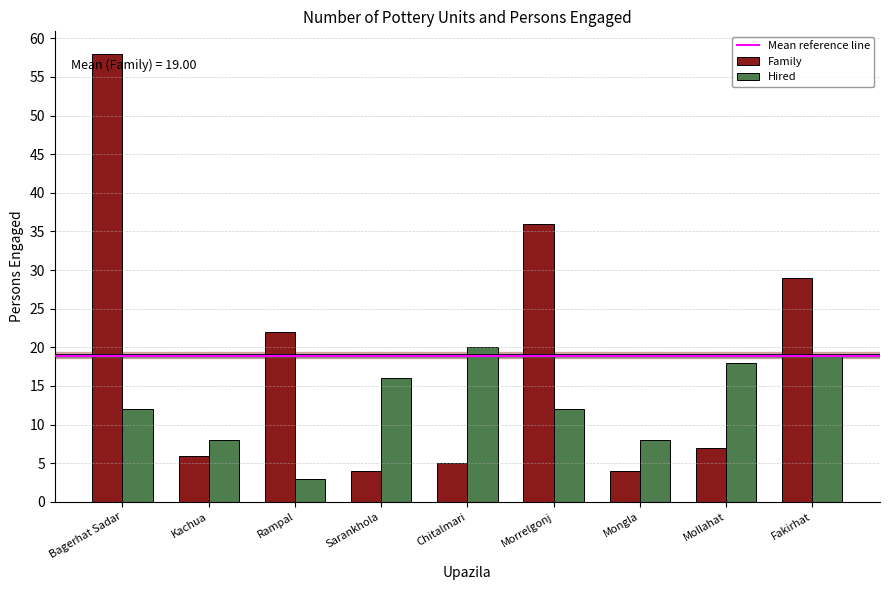

How many data points in Family are less than 7?

4